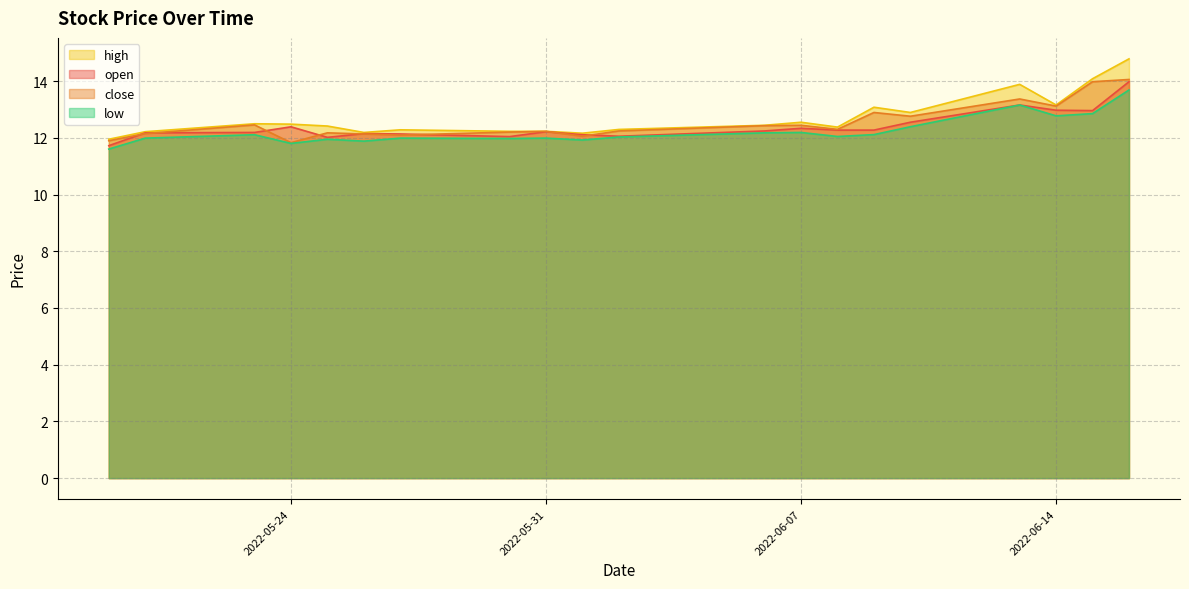

Which series has the widest spread of values?

high